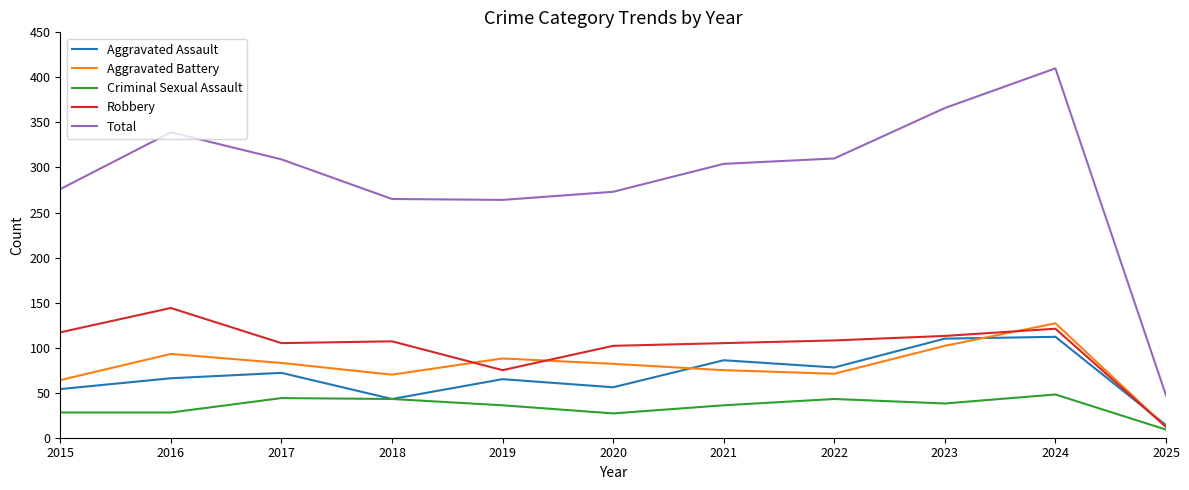

How many values in the Robbery series are below 107?

5